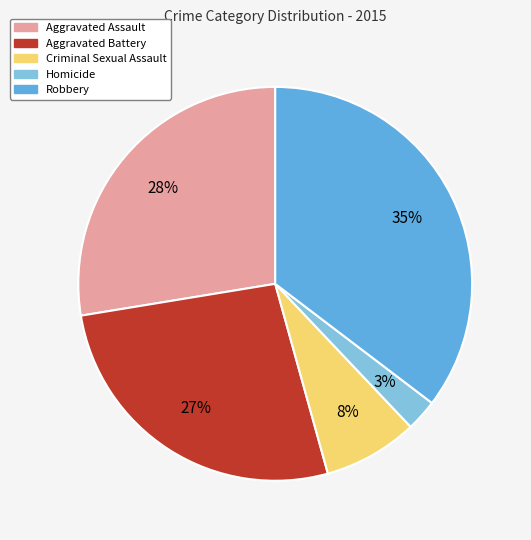

To the nearest percent, what is the difference between the Criminal Sexual Assault and Homicide slice percentages?

5%